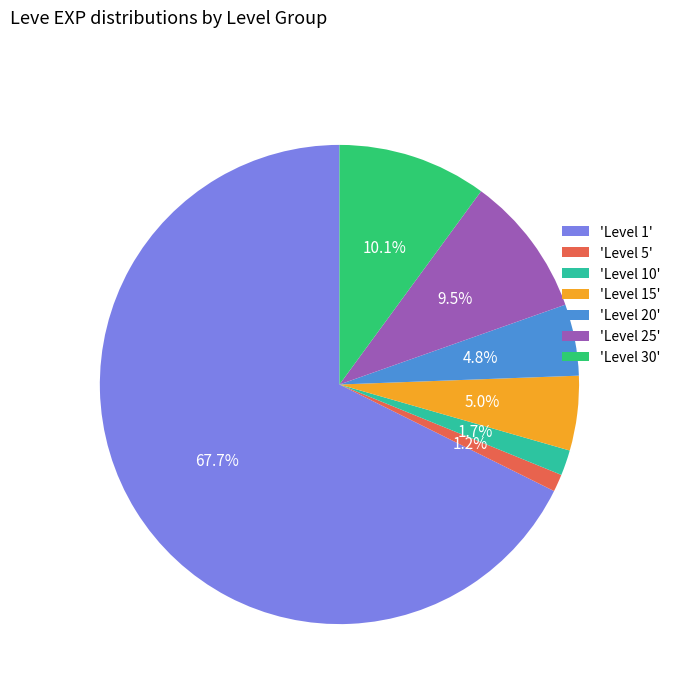

To the nearest percent, what is the average slice percentage?

14%